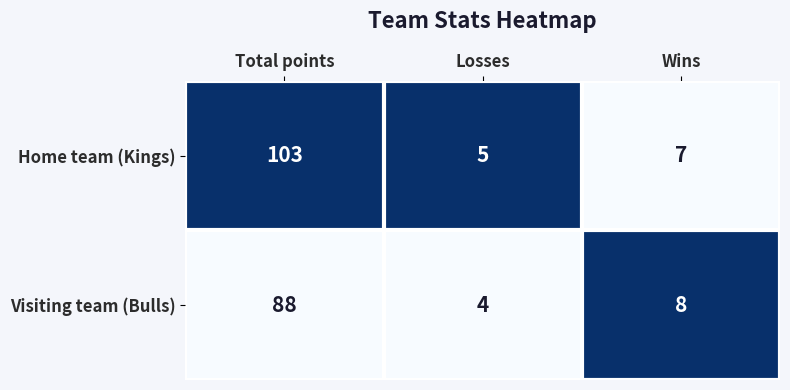

What is the total value across all series at Total points?

191